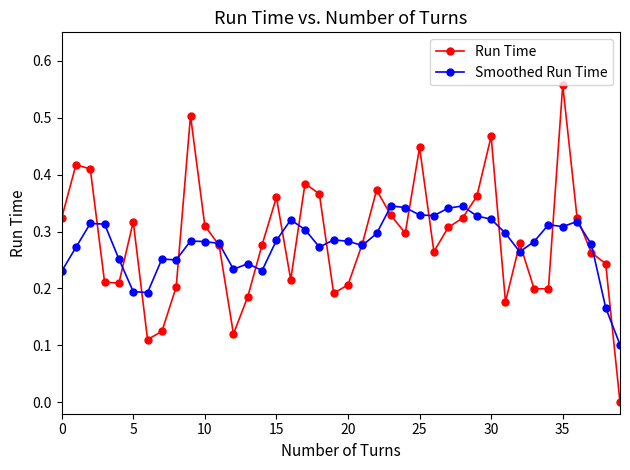

Which series has the widest spread of values?

Run Time